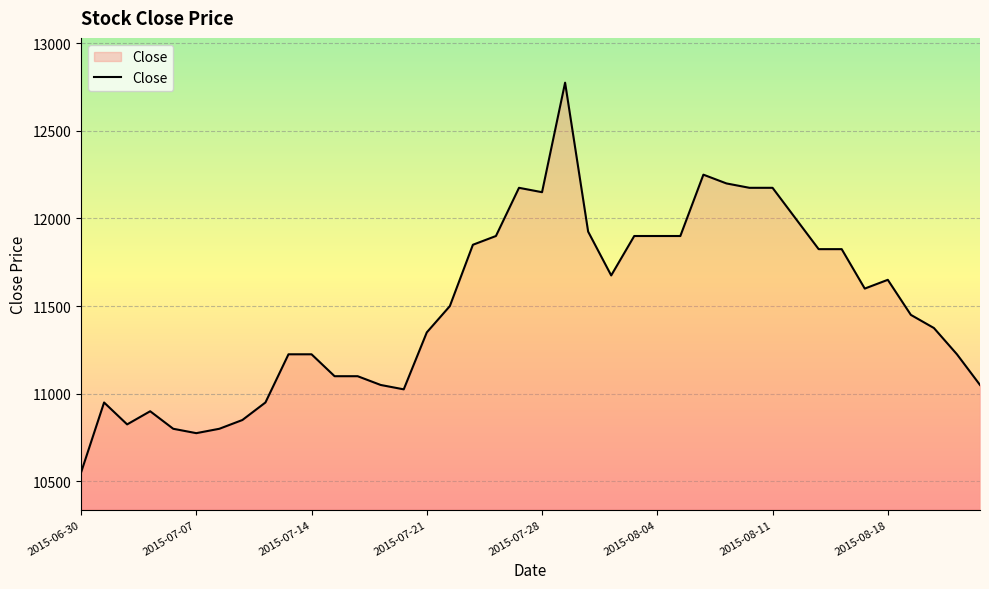

What is the greatest value displayed?

12775